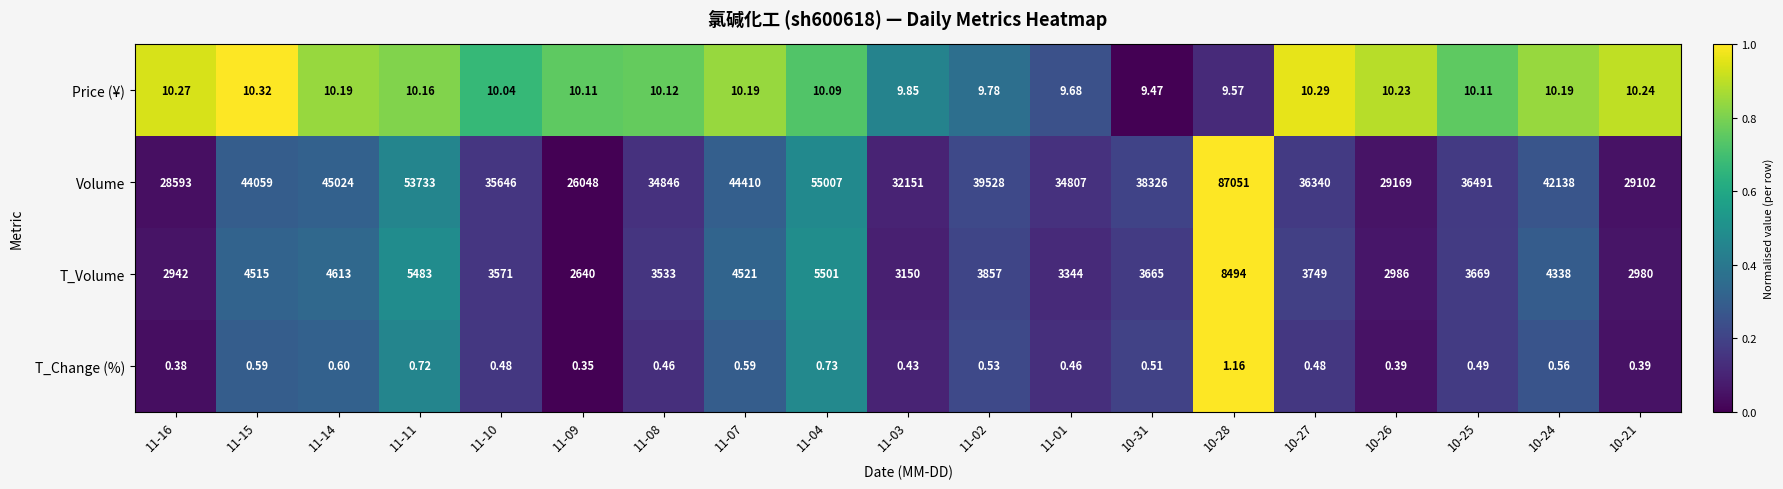

List the series in order of their peak value, highest first.

Volume, T_Volume, Price (¥), T_Change (%)